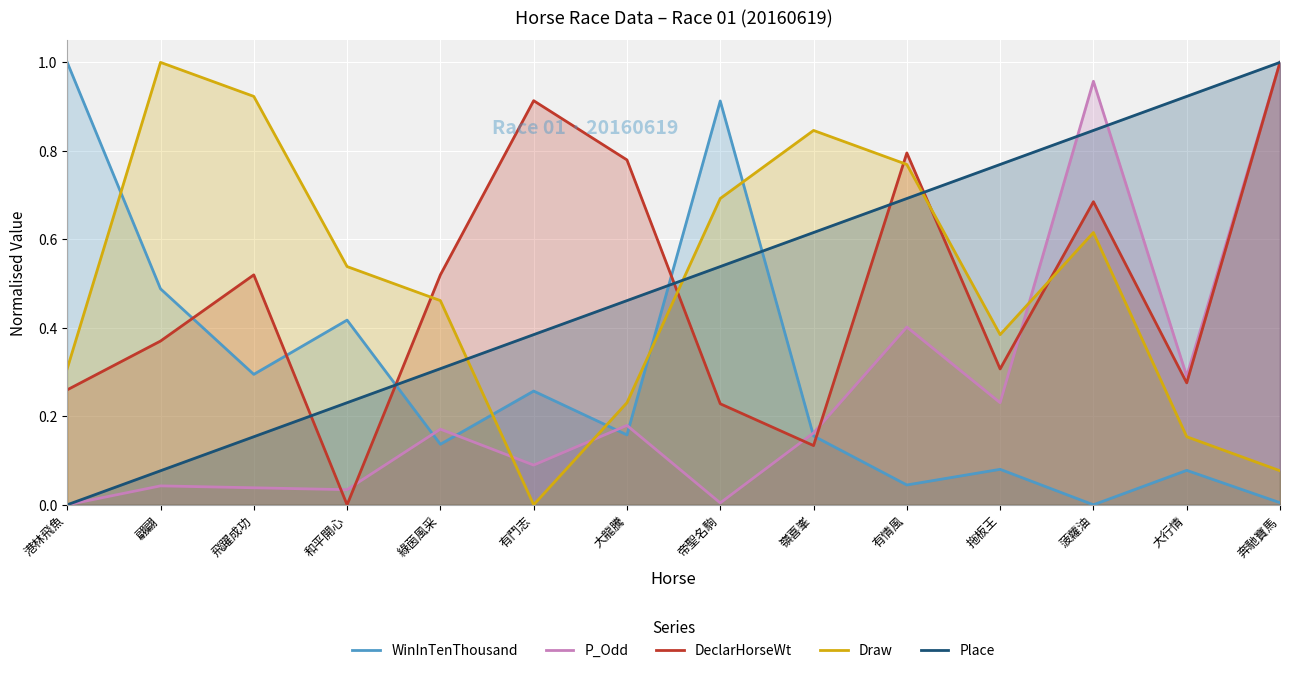

Count the number of categories in the chart.

14